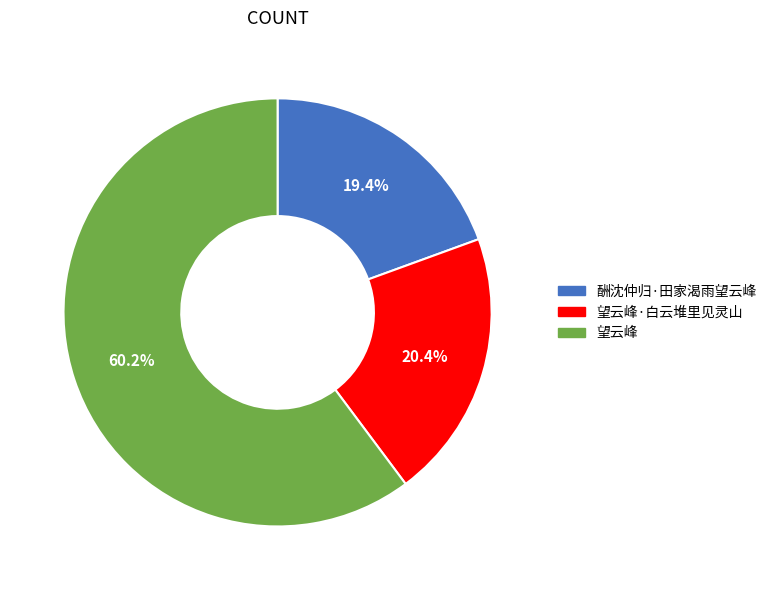

What percentage is the 望云峰·白云堆里见灵山 slice, to the nearest percent?

20%